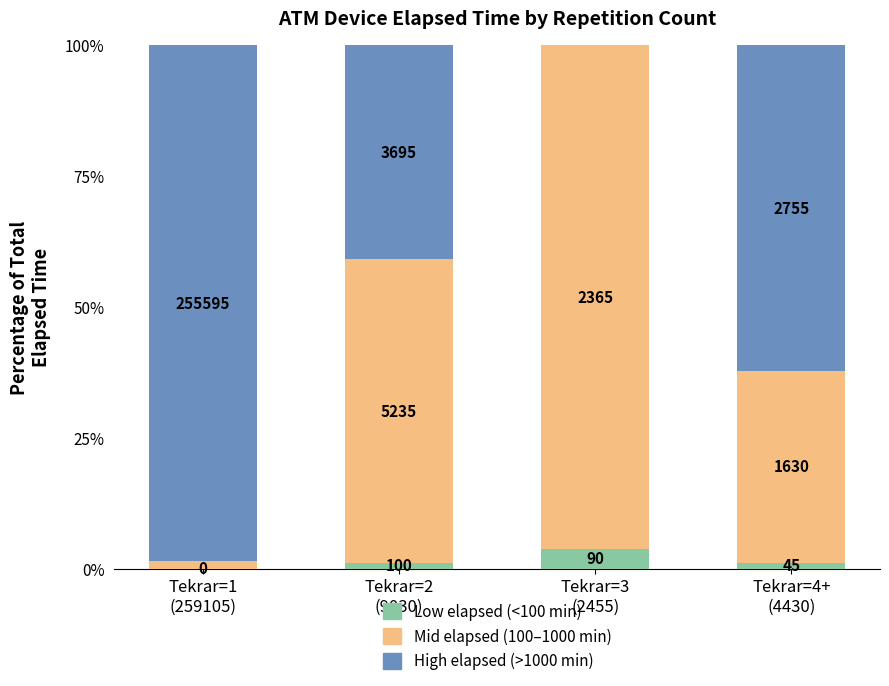

Are the bars grouped side by side (vs. stacked)?

No